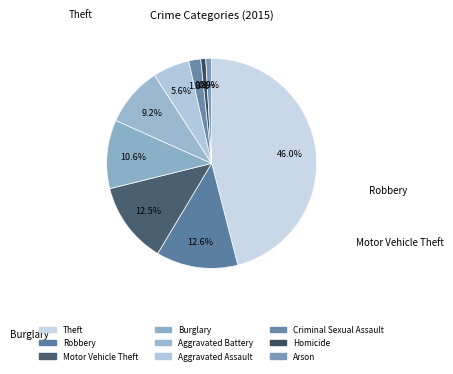

How much of the chart is everything except Theft?

54.0%